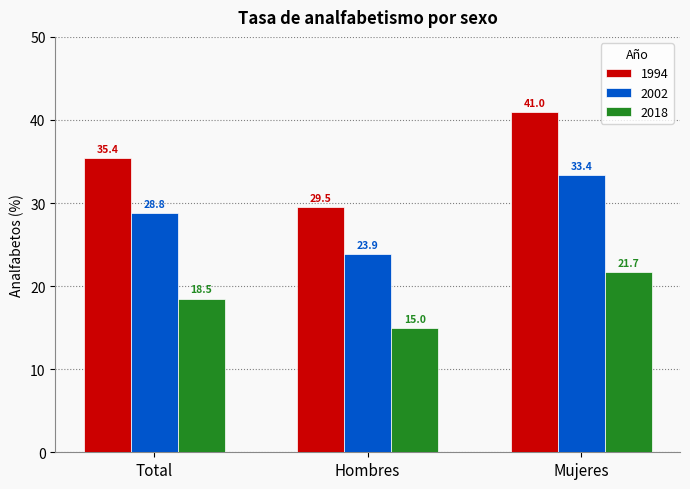

Reading left to right, transcribe all the data shown in this chart.

1994: Total=35.4	Hombres=29.5	Mujeres=41.0
2002: Total=28.8	Hombres=23.9	Mujeres=33.4
2018: Total=18.5	Hombres=15.0	Mujeres=21.7